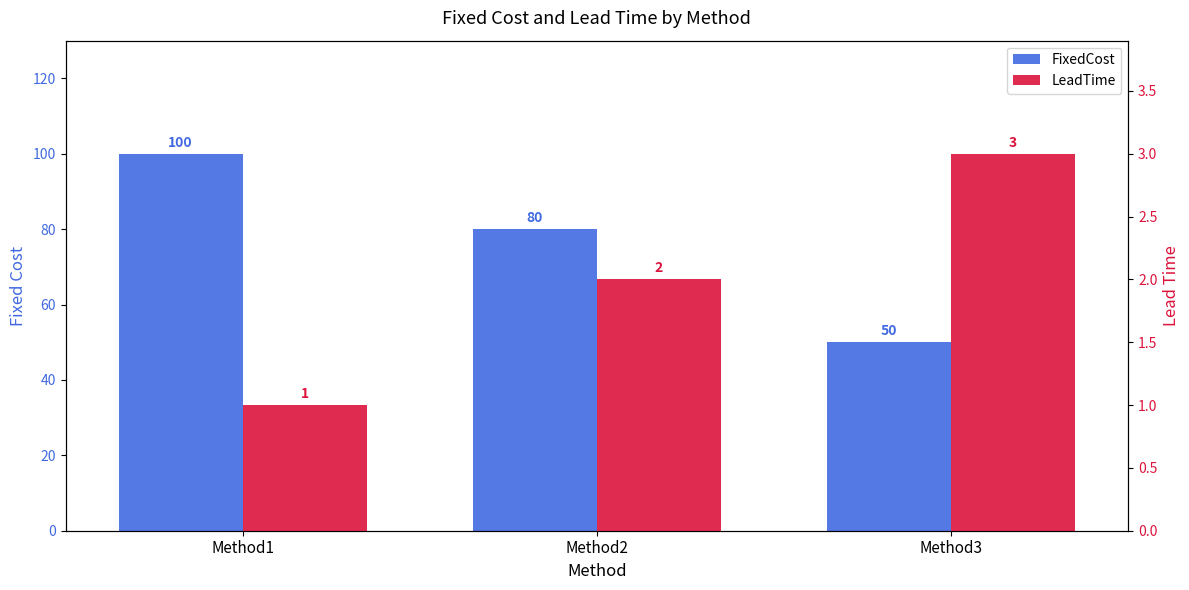

Reading right to left, transcribe all the data shown in this chart.

FixedCost: 50	80	100
LeadTime: 3	2	1